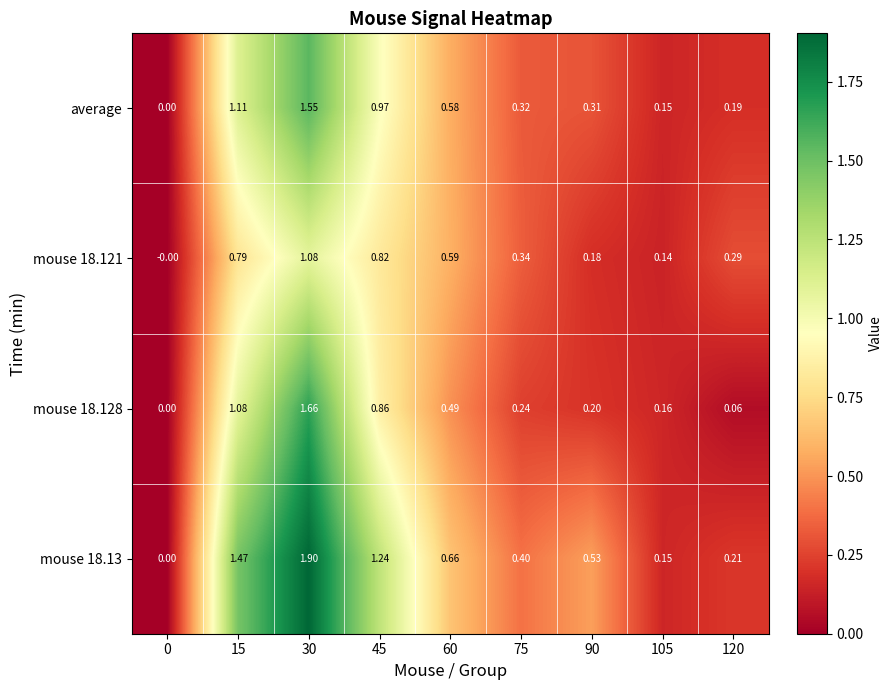

Rank the series at 30 from lowest to highest value.

mouse 18.121, average, mouse 18.128, mouse 18.13